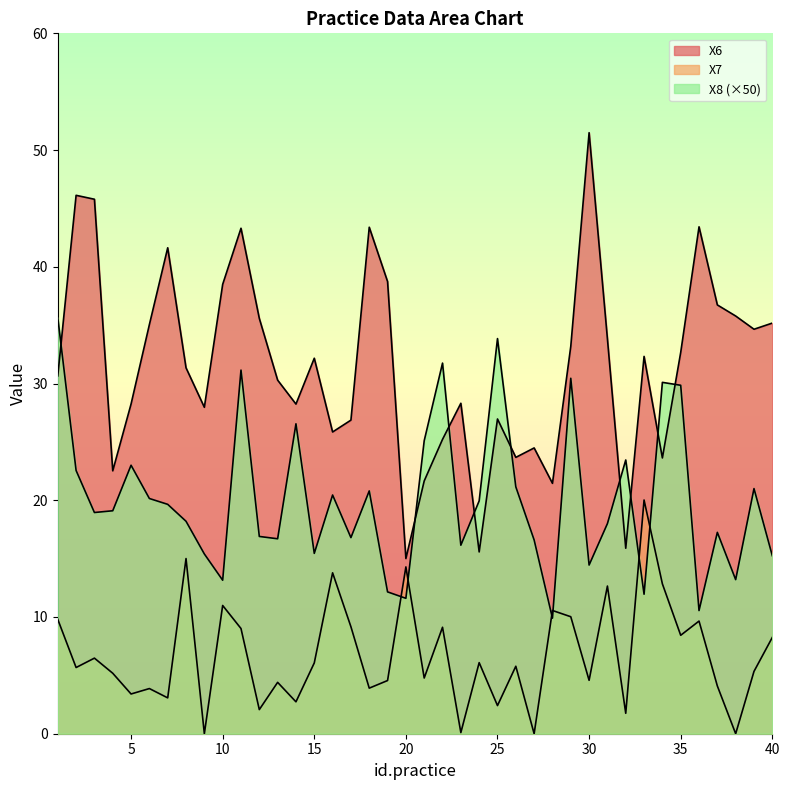

List the series in order of their overall mean, highest first.

X6, X8, X7